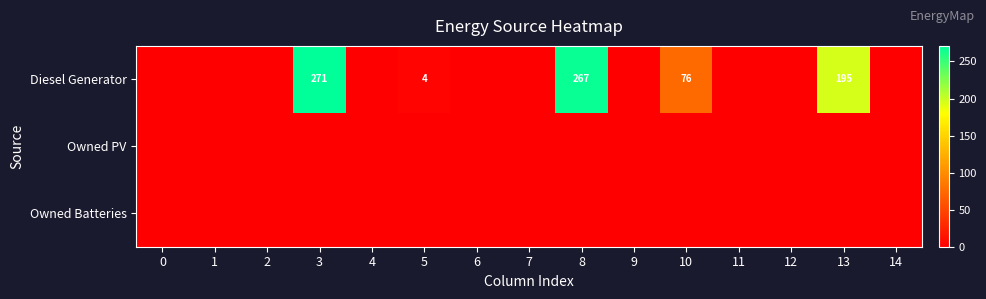

True or false: Diesel Generator has a value of 195 at 13.

True